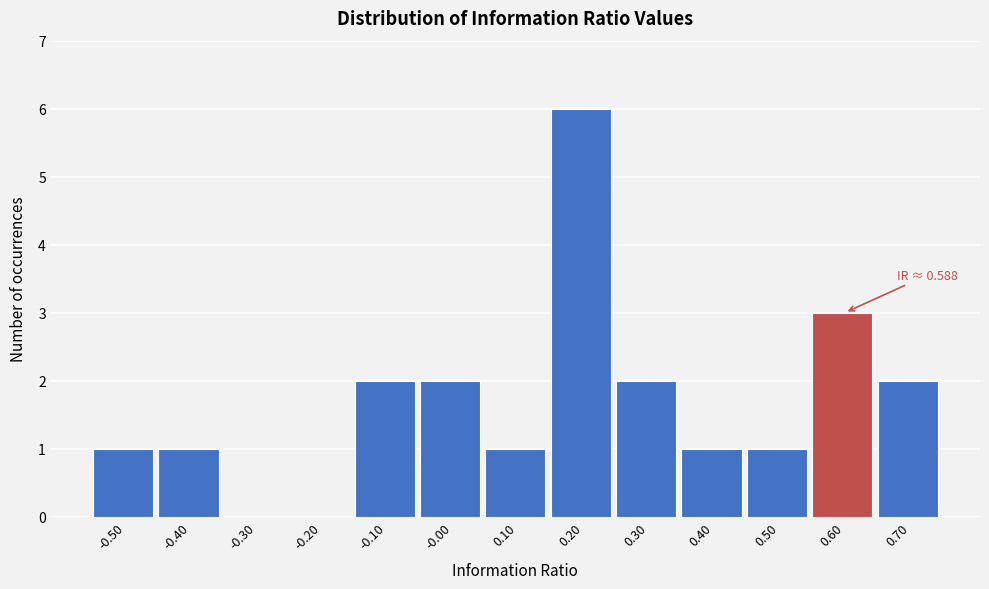

Which range on the x-axis has the tallest bar?

0.15 to 0.25